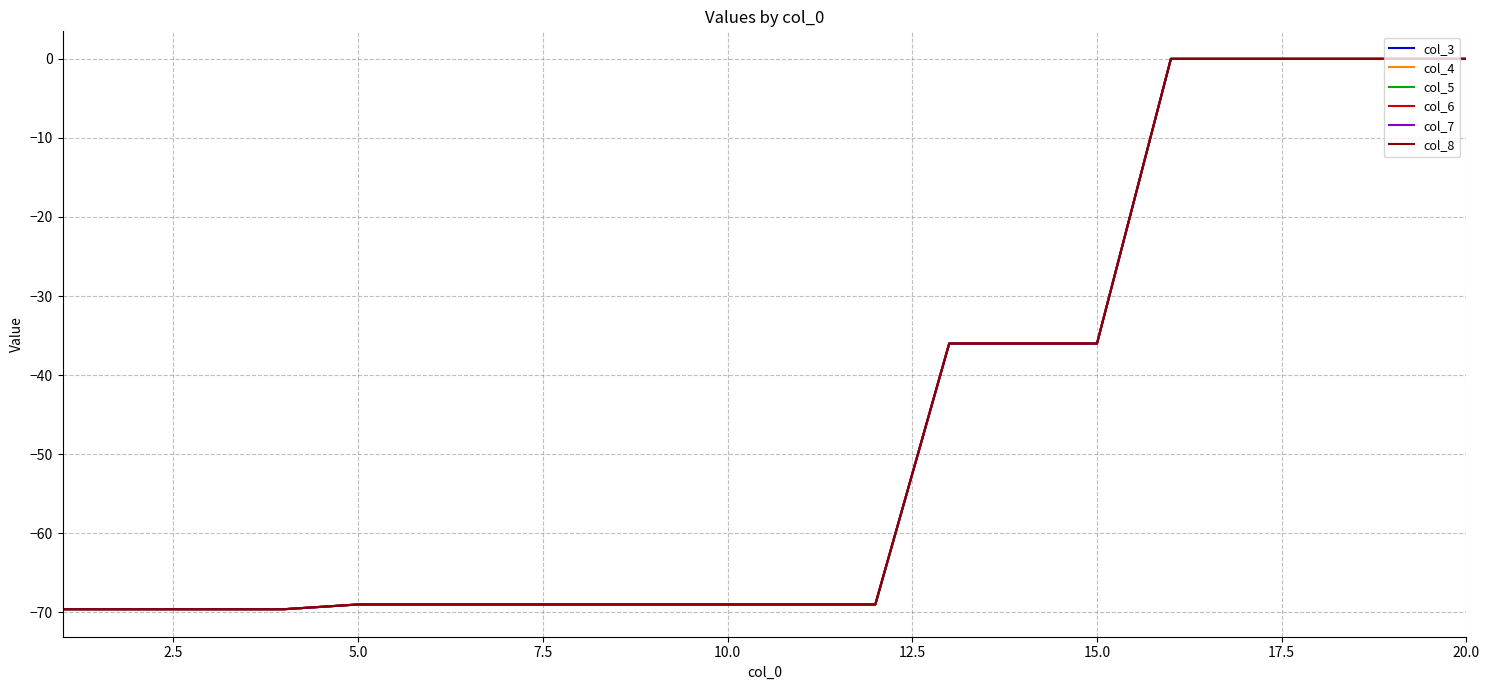

What is the sum of all col_3 values?

-938.4